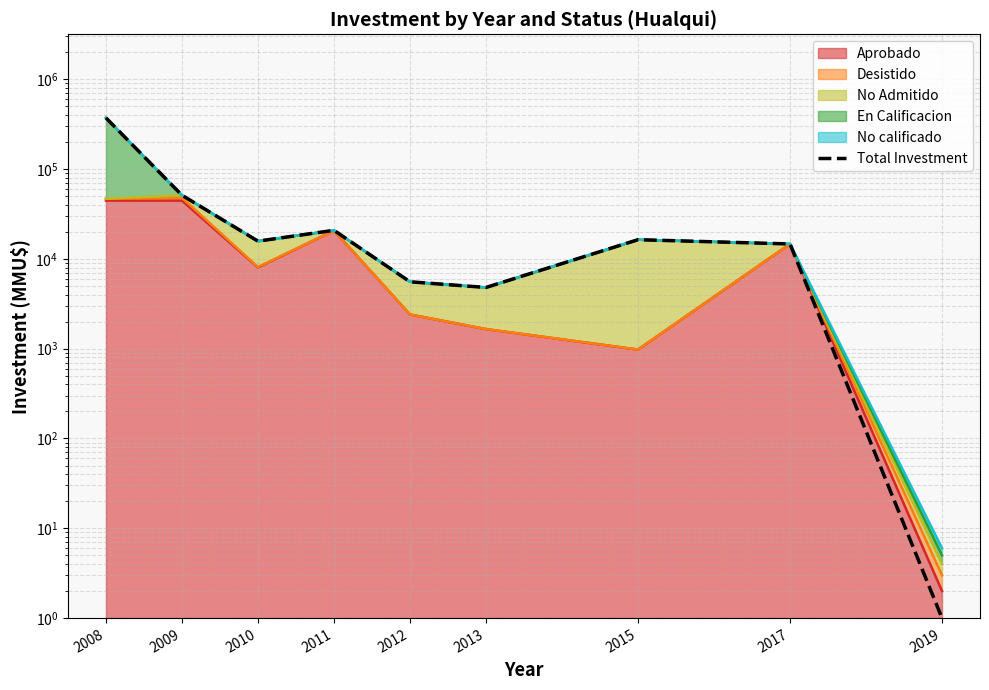

How many values exceed 15741?

4